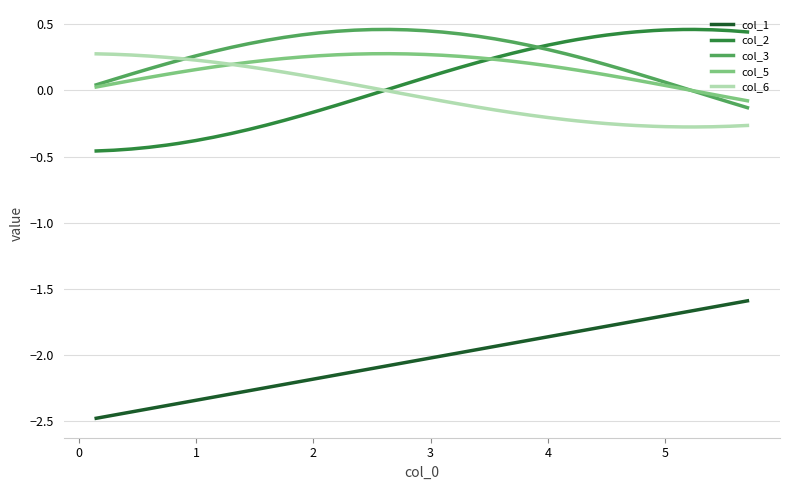

Which series has the largest range (max minus min)?

col_2